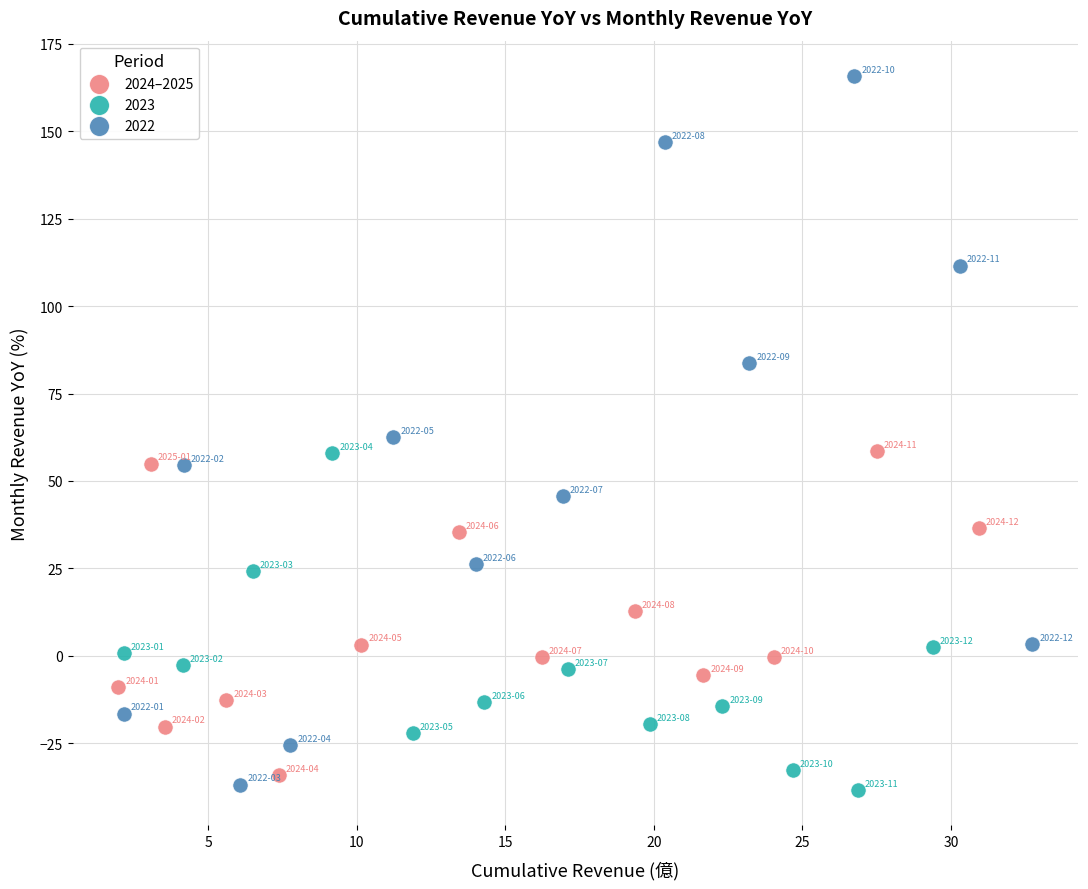

Which series has the largest Y range (max minus min)?

2022